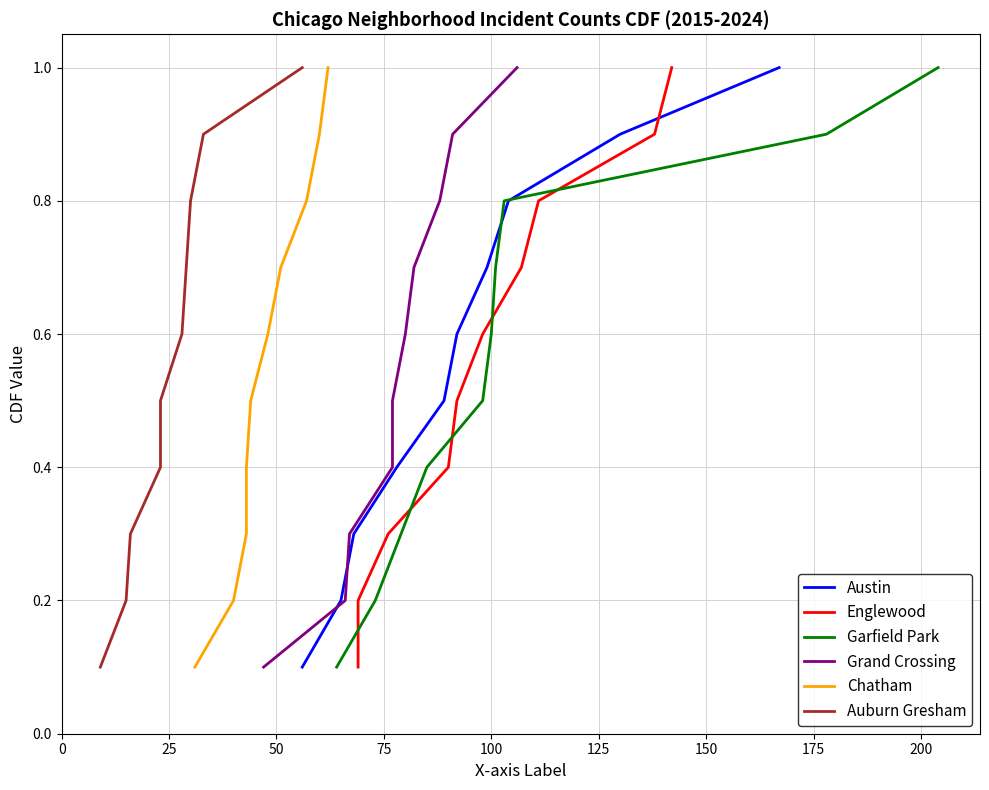

True or false: Garfield Park and Austin intersect in this chart.

False